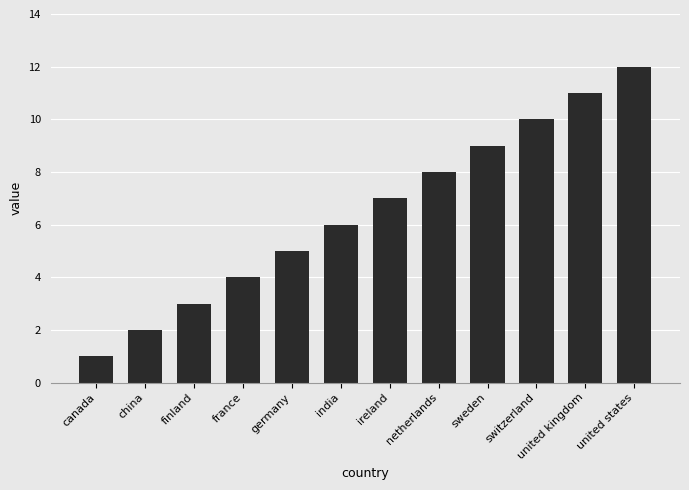

What is the sum of the values at germany and finland?

8